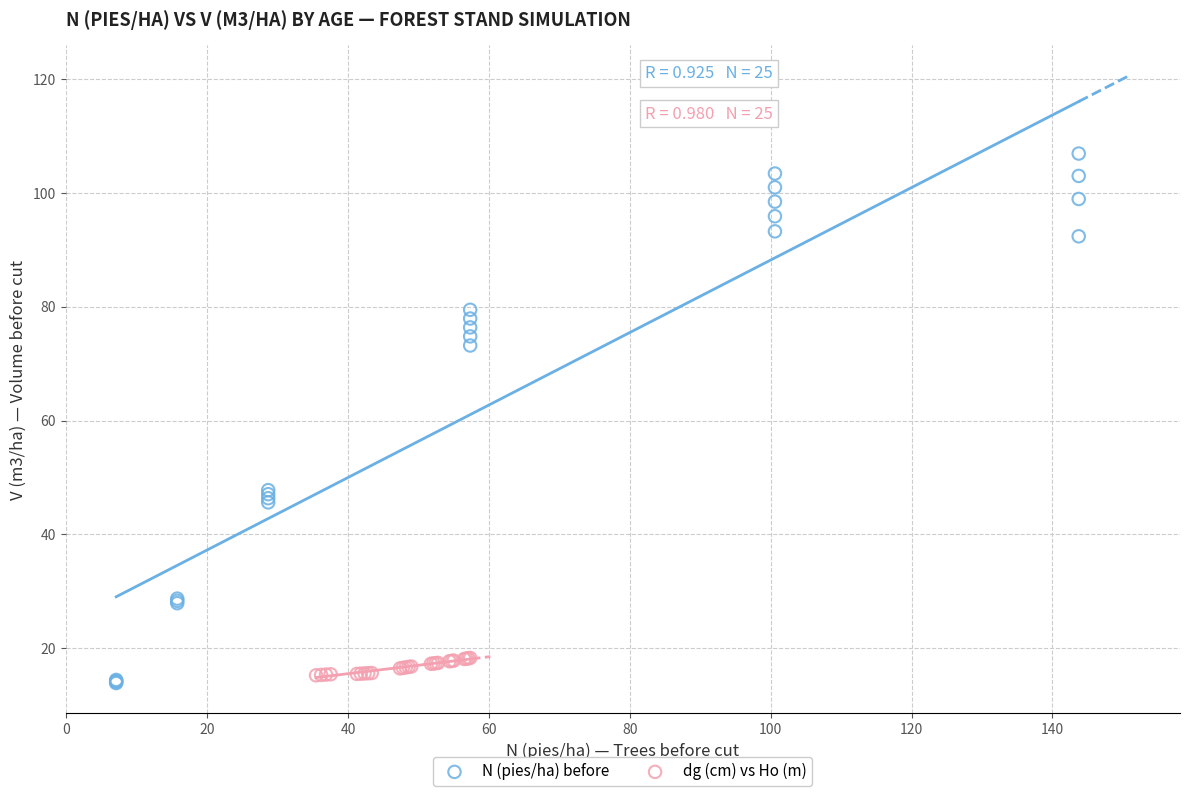

Which series has the largest Y range (max minus min)?

N (pies/ha) before